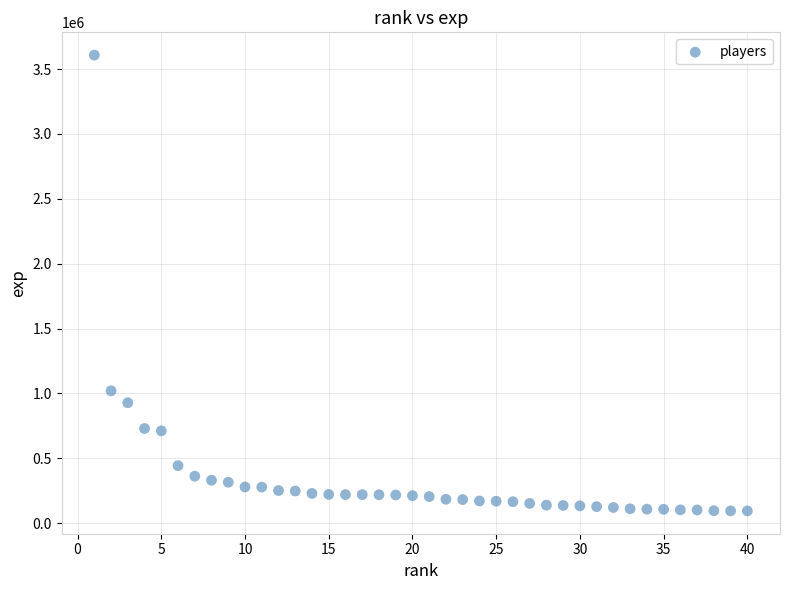

What is the range of X values (max minus min)?

39